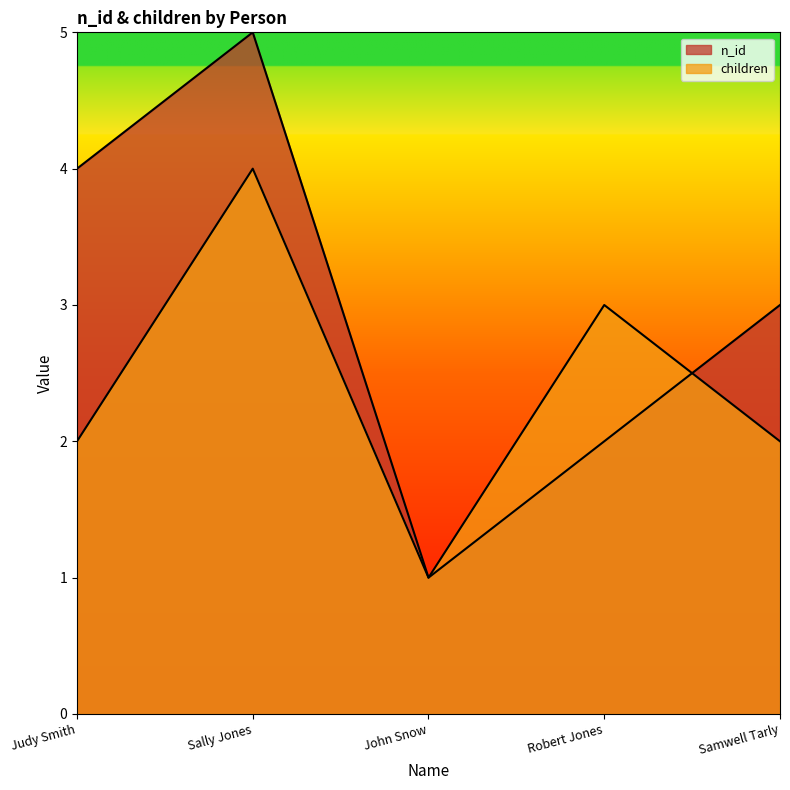

What is the value of the children point at the 4th from the left?

3